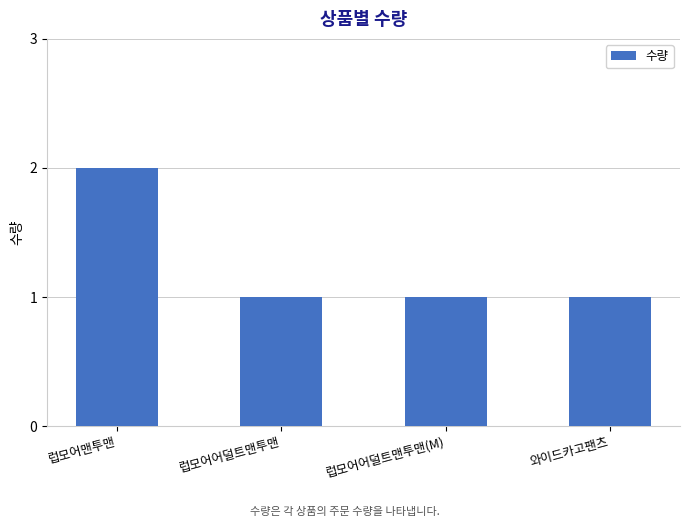

What is the label of the 2nd bar from the left?

럽모어어덜트맨투맨